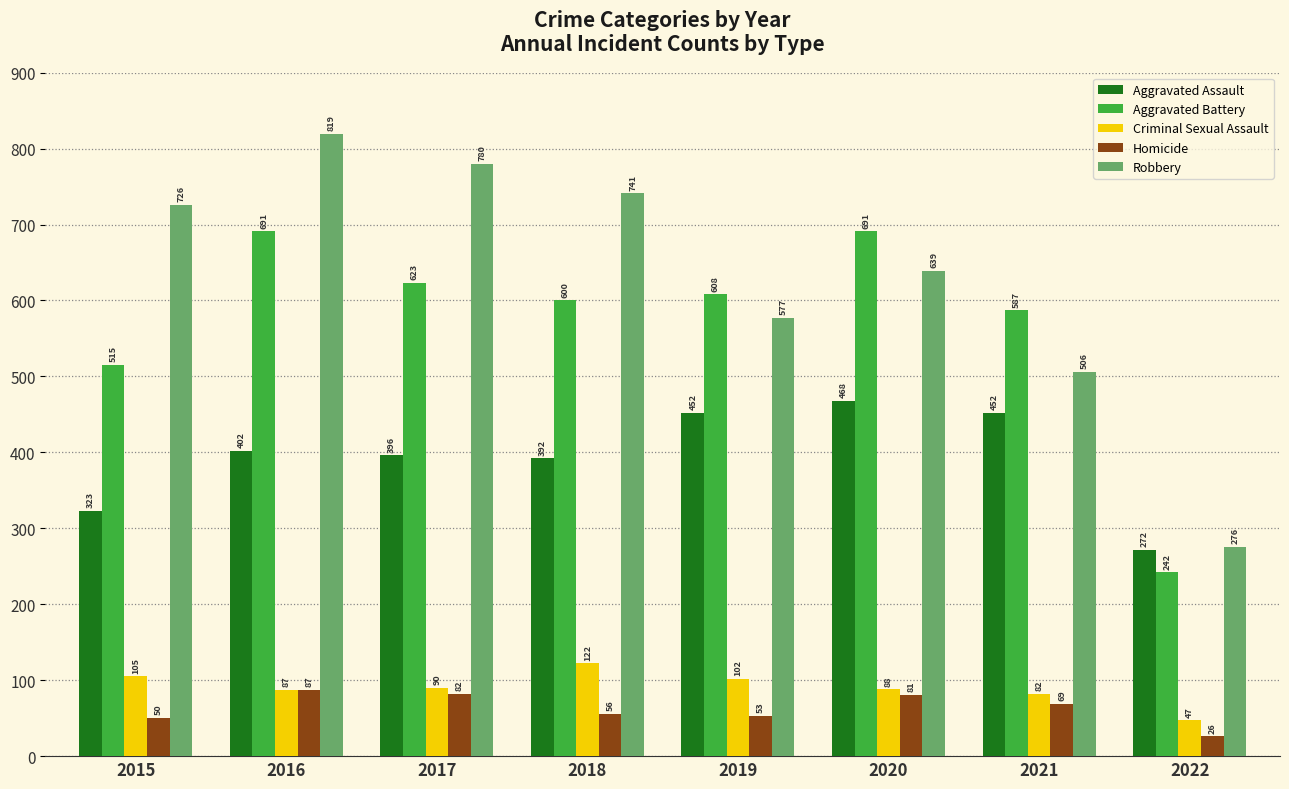

Rank the categories by Robbery value from highest to lowest.

2016, 2017, 2018, 2015, 2020, 2019, 2021, 2022